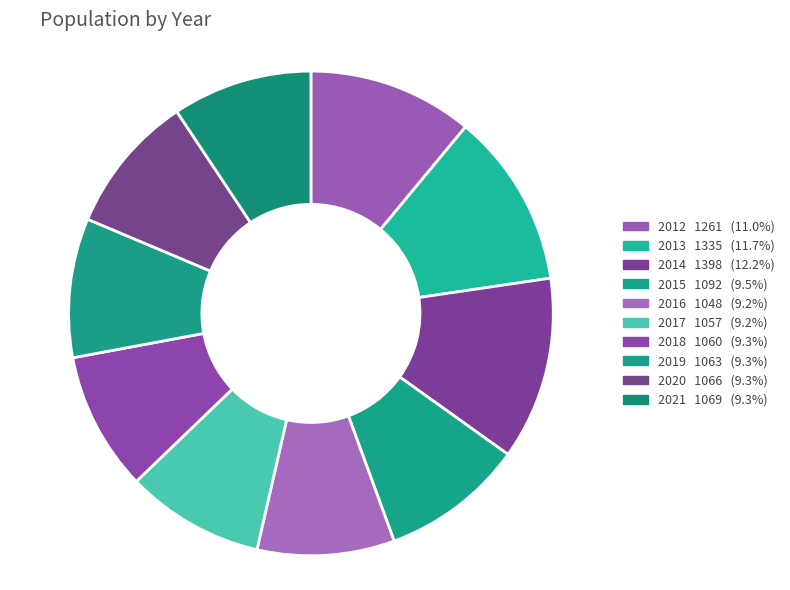

Is it true that 2017 is 15% of the pie?

False